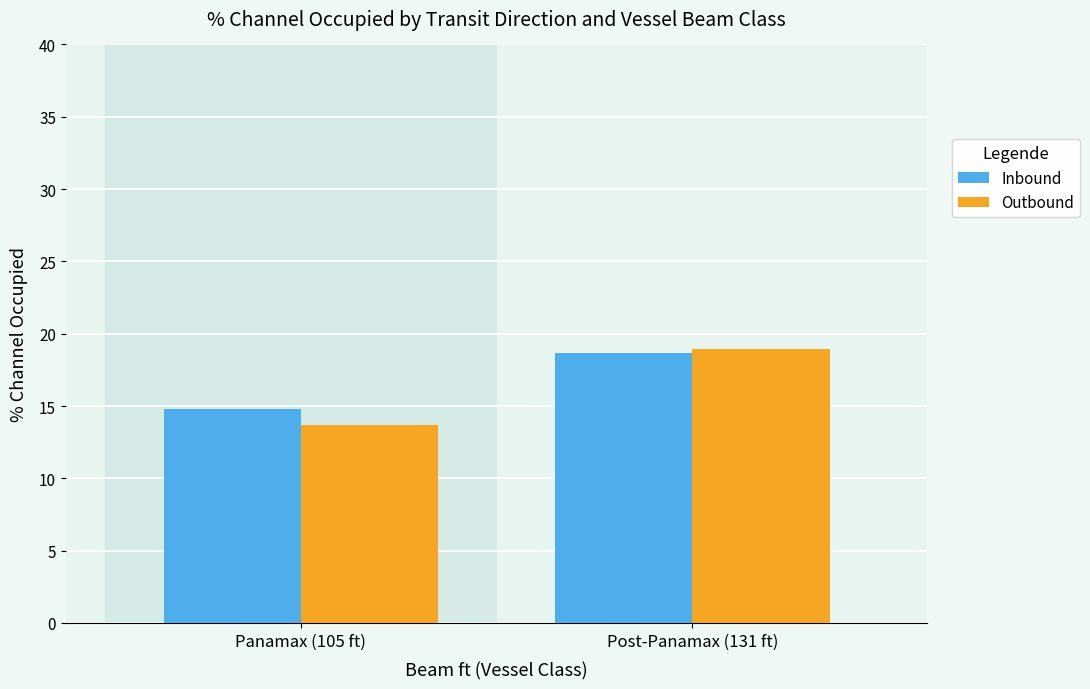

What position from the left is Post-Panamax (131 ft)?

2